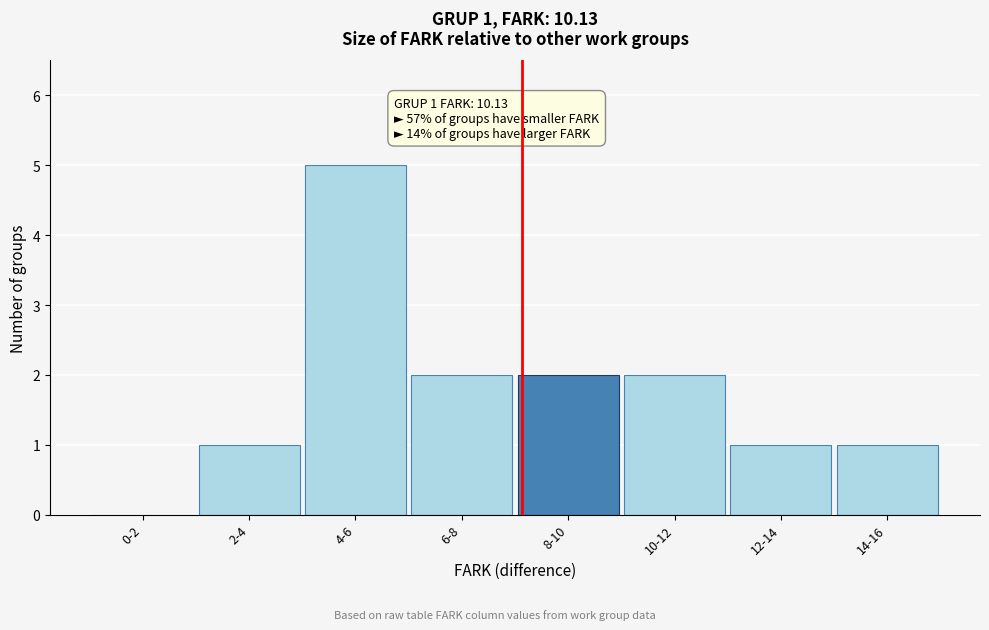

Reading left to right, what are all the values shown in this chart?

0-2=0	2-4=1	4-6=5	6-8=2	8-10=2	10-12=2	12-14=1	14-16=1